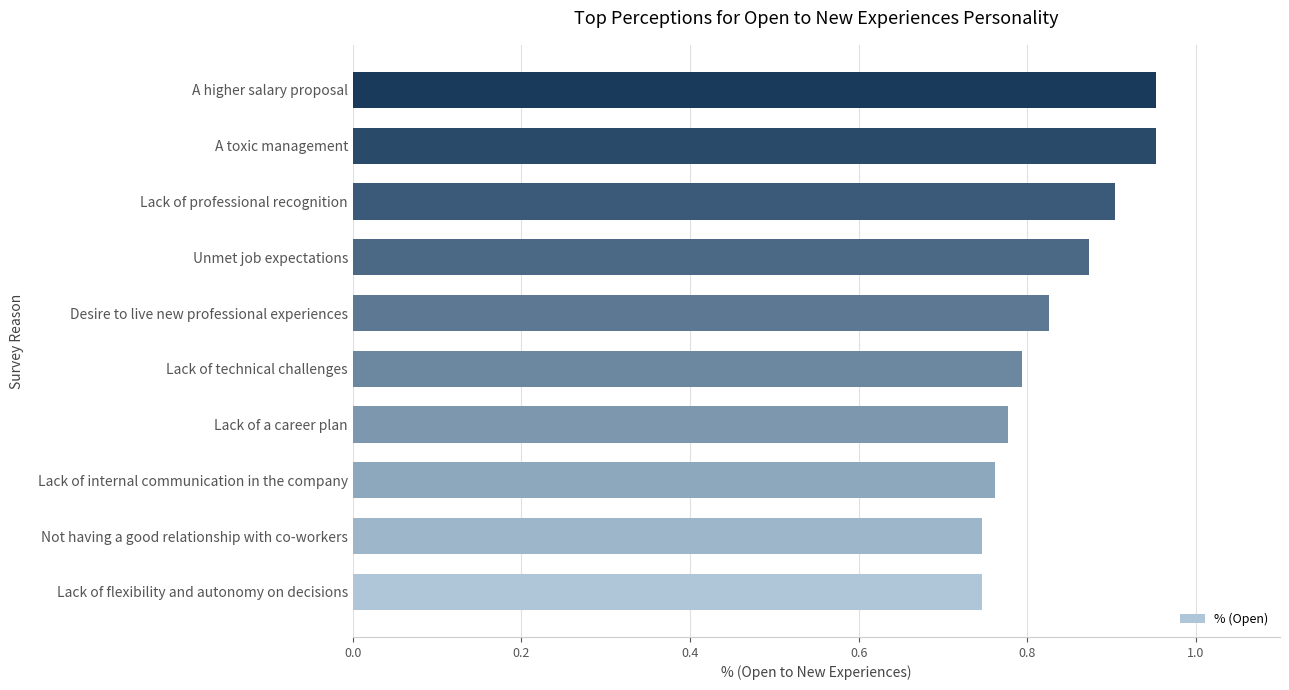

Count the values in the range 0 to 1.

10